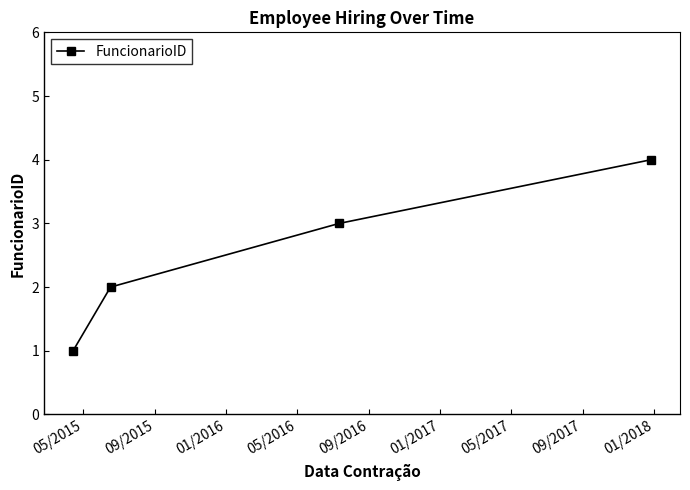

Count the number of categories in the chart.

4